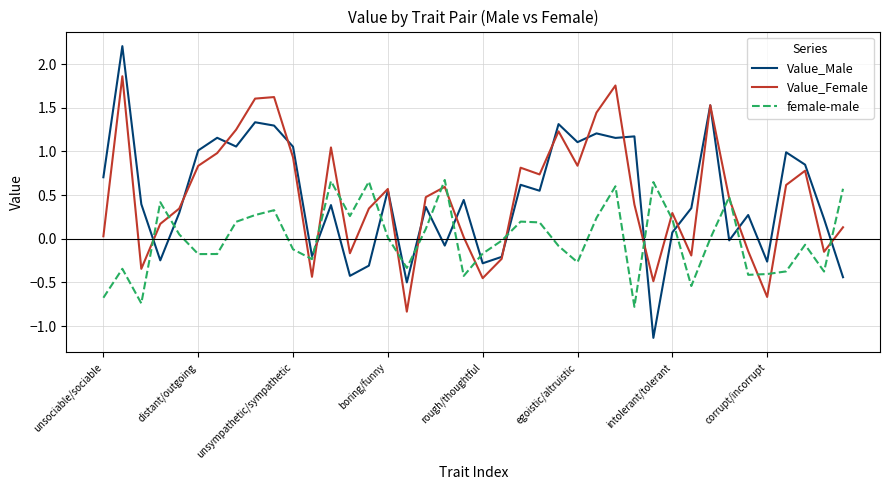

How many intersections are there between Value_Male and female-male?

15